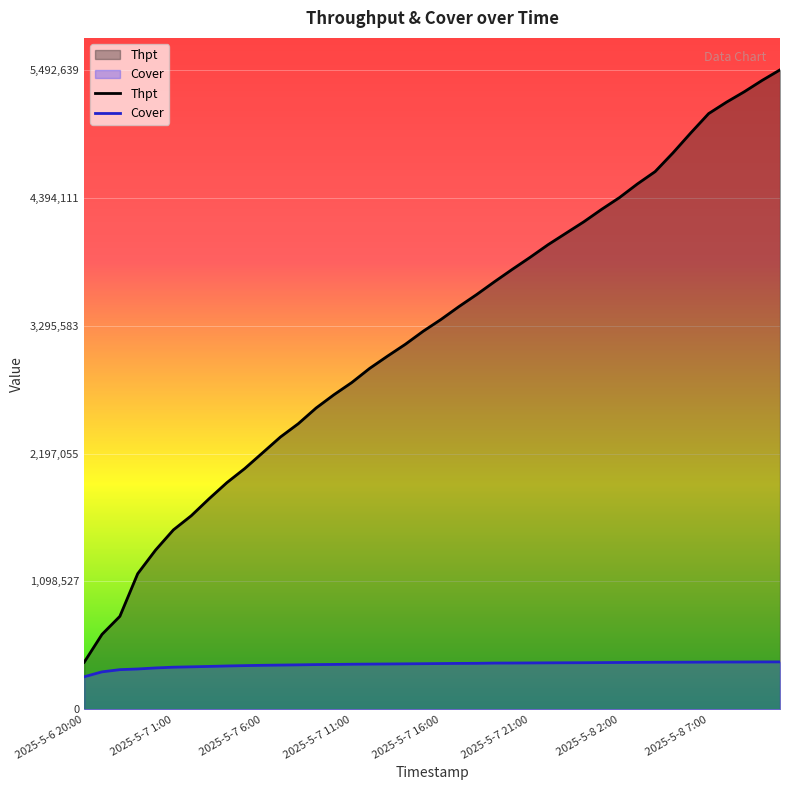

At 19, list the series in order from largest to smallest.

Thpt, Cover